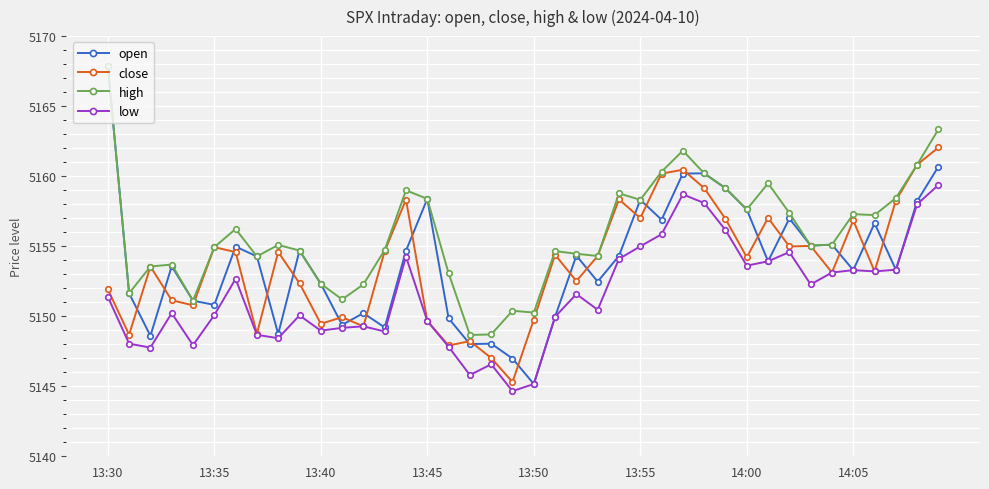

True or false: low and high cross at least once.

False